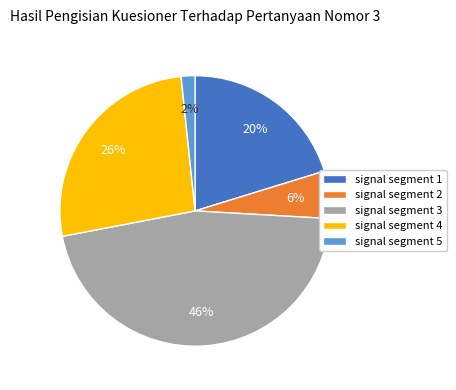

Combined, do signal segment 1 and signal segment 4 account for over 50%?

No